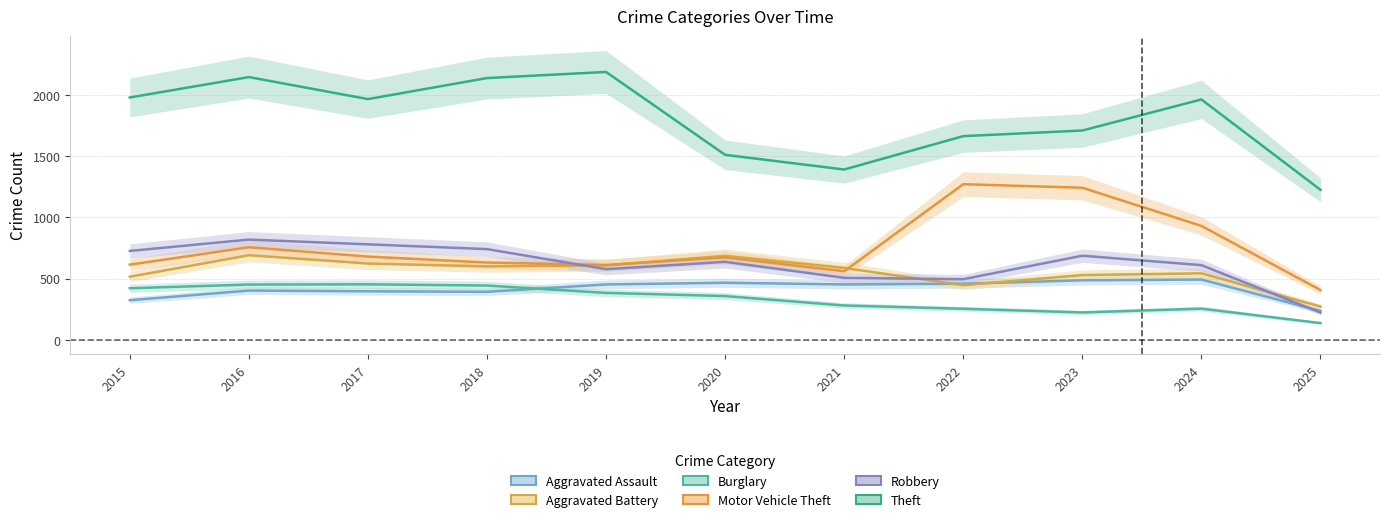

True or false: Motor Vehicle Theft and Burglary cross at least once.

False